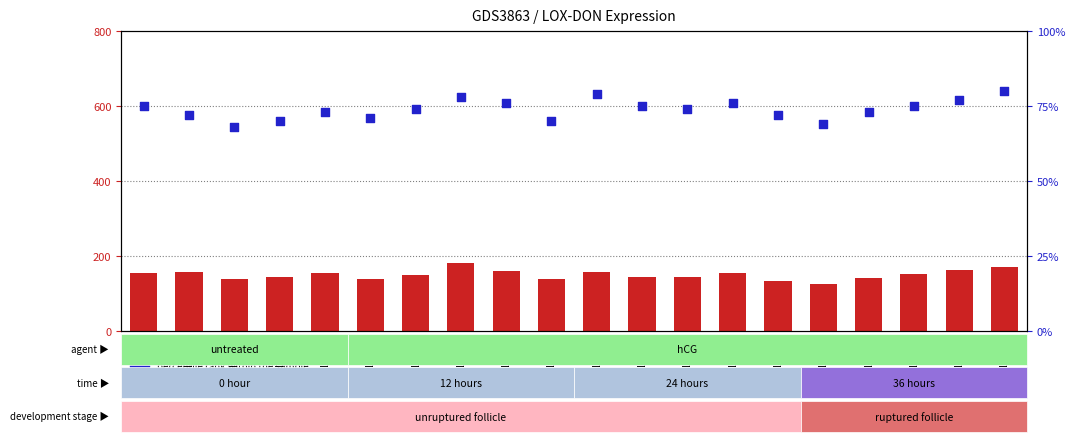

Which series has the largest total across all categories?

count